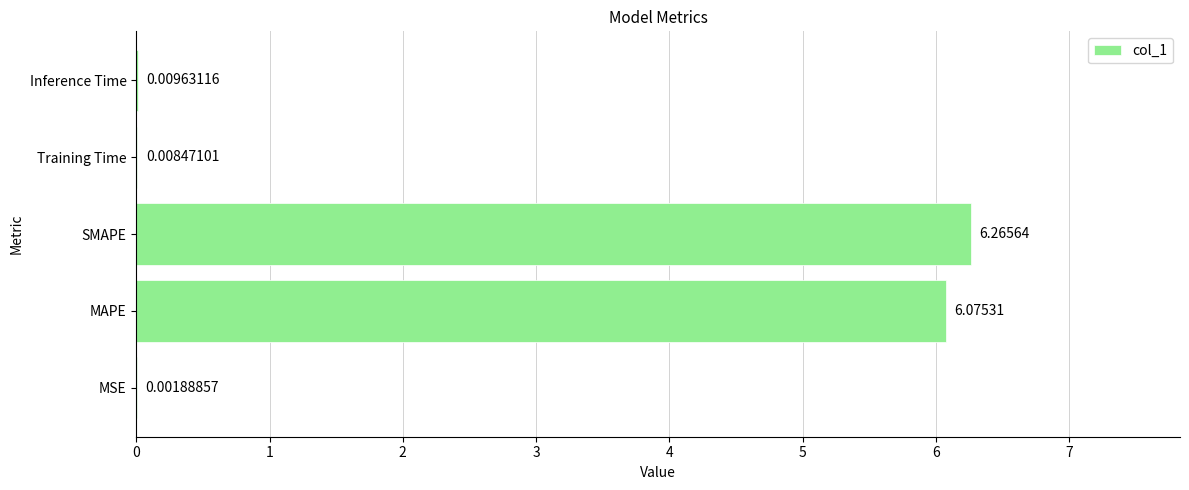

At which label is the value closest to 3?

Inference Time